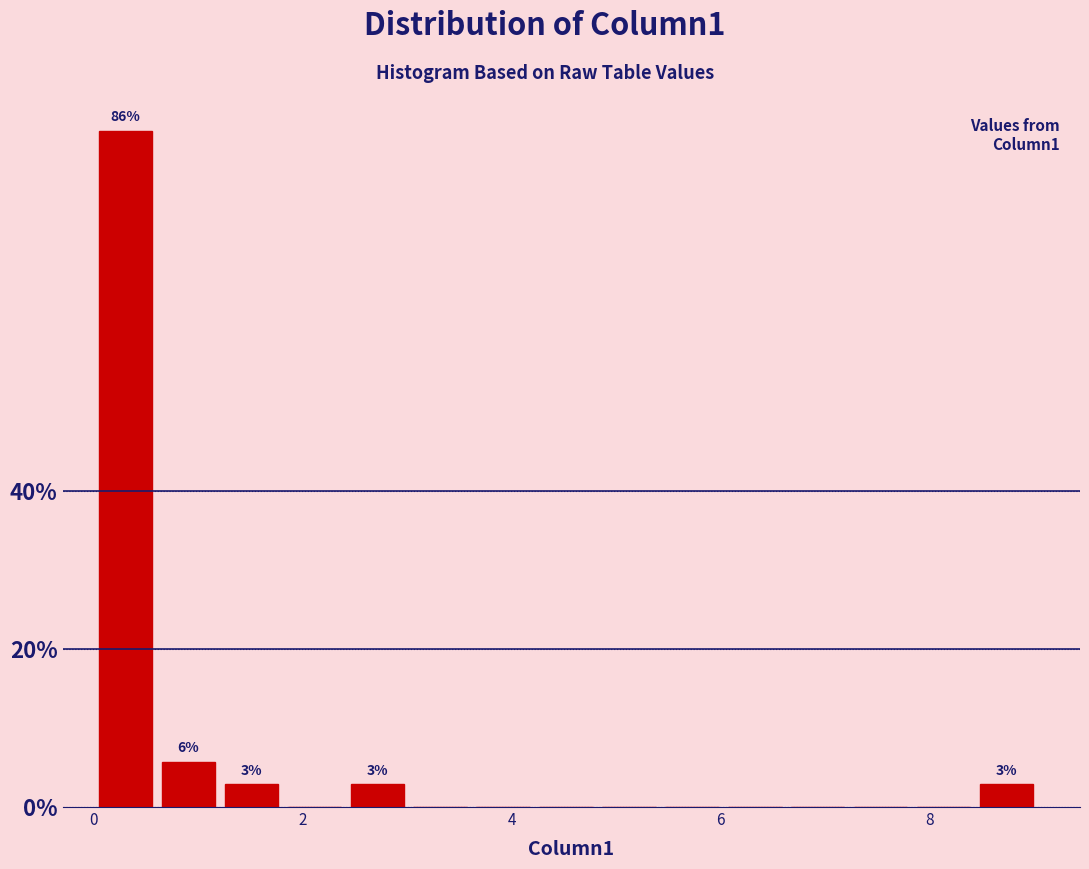

Around what value on the x-axis is the tallest bar? Give the approximate position of its centre, as read against the axis.

0.4